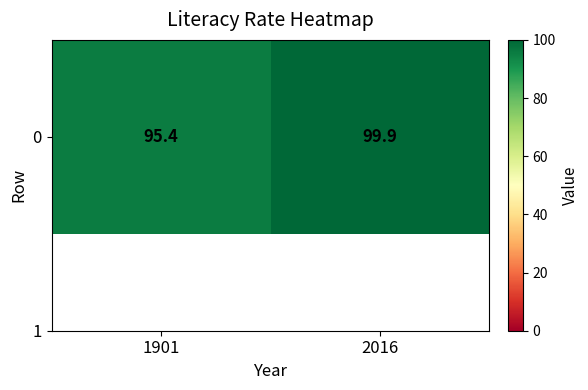

True or false: the data shows 99.9 at 2016.

True